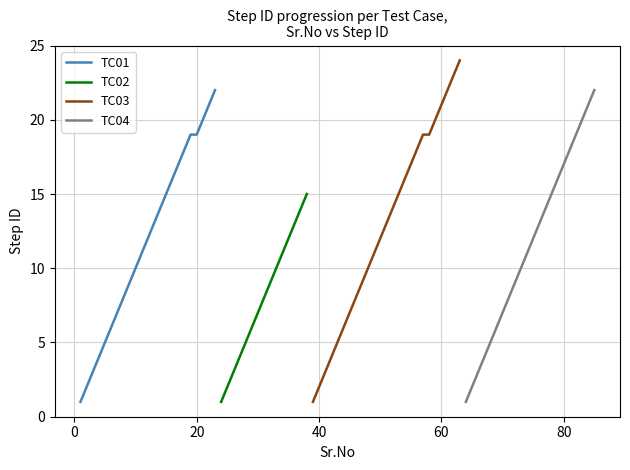

What is the value of the TC02 point at the 8th from the left?

8